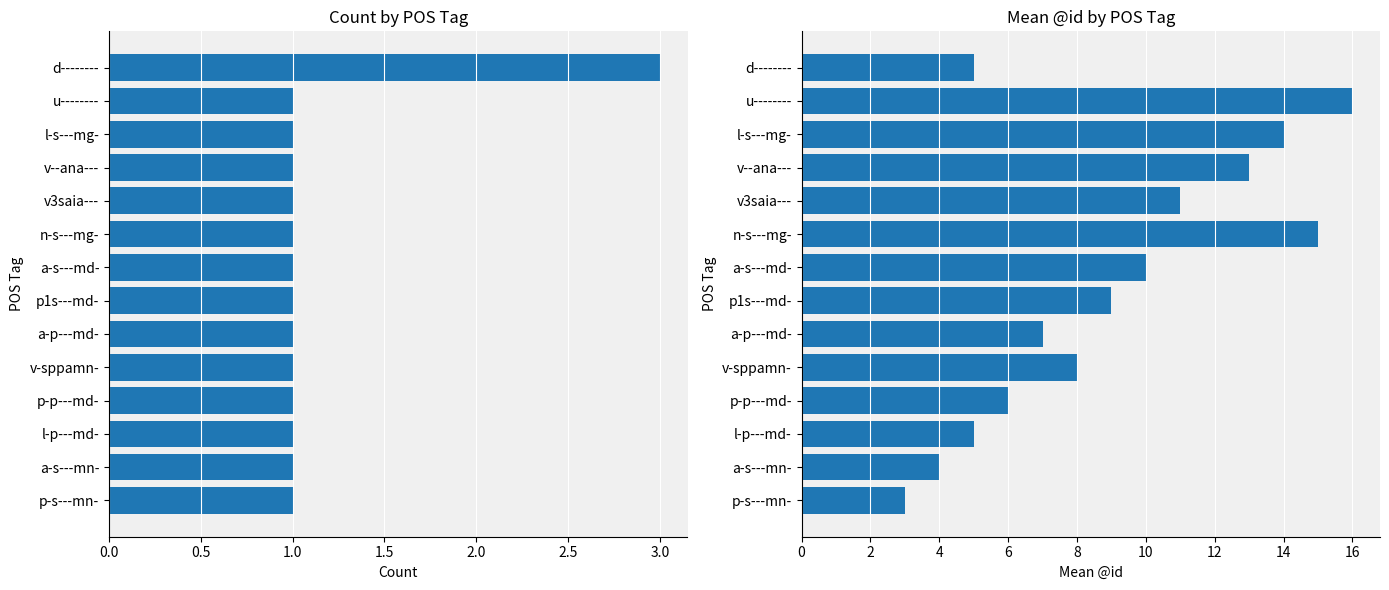

Which series changed the most between l-p---md- and d--------?

Count